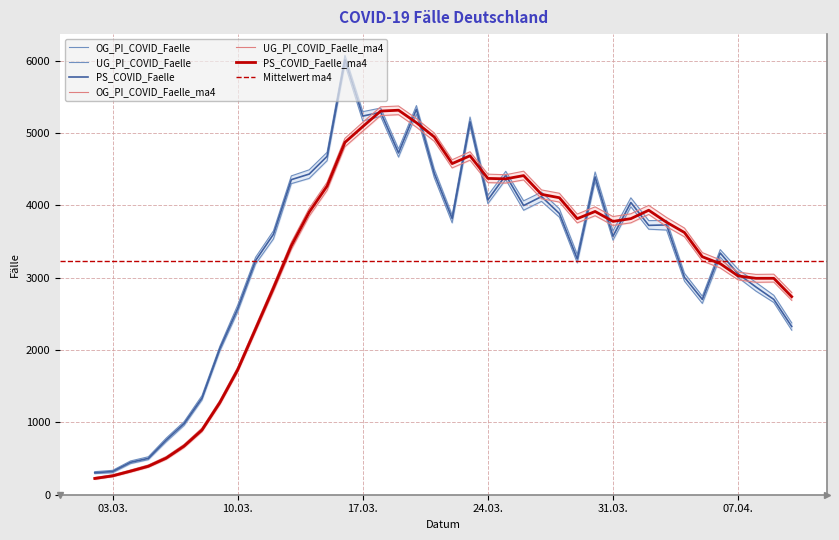

What is the minimum value for PS_COVID_Faelle_ma4?

225